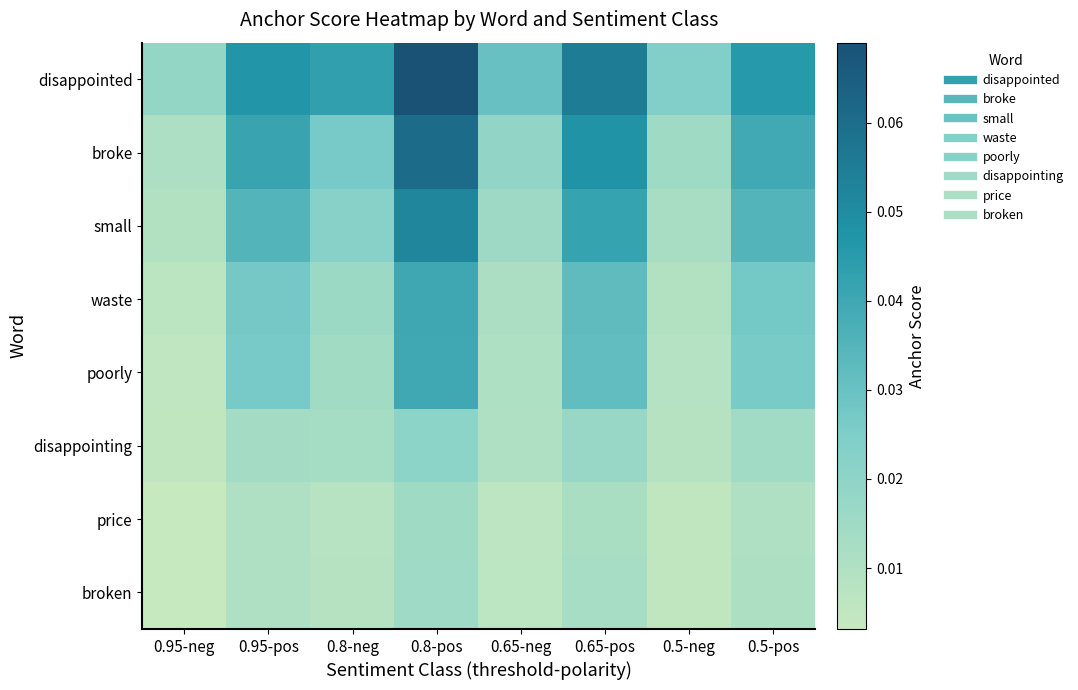

Which series has the largest total across all categories?

disappointed